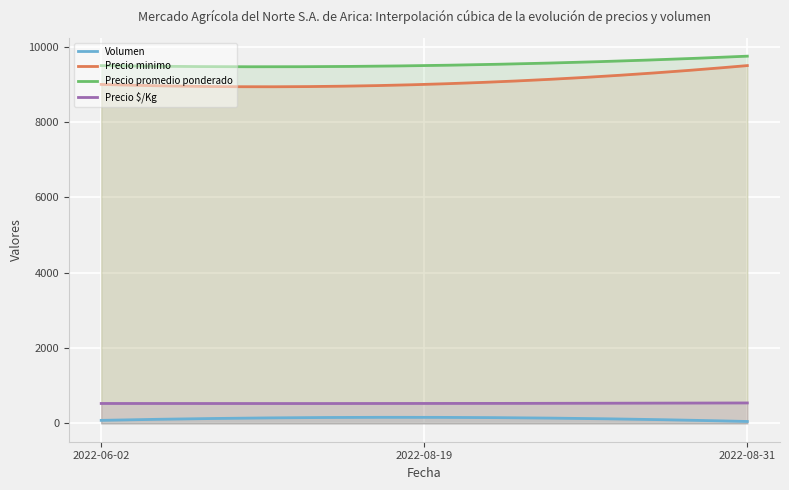

What is the label of the 3rd point from the right?

2022-06-02